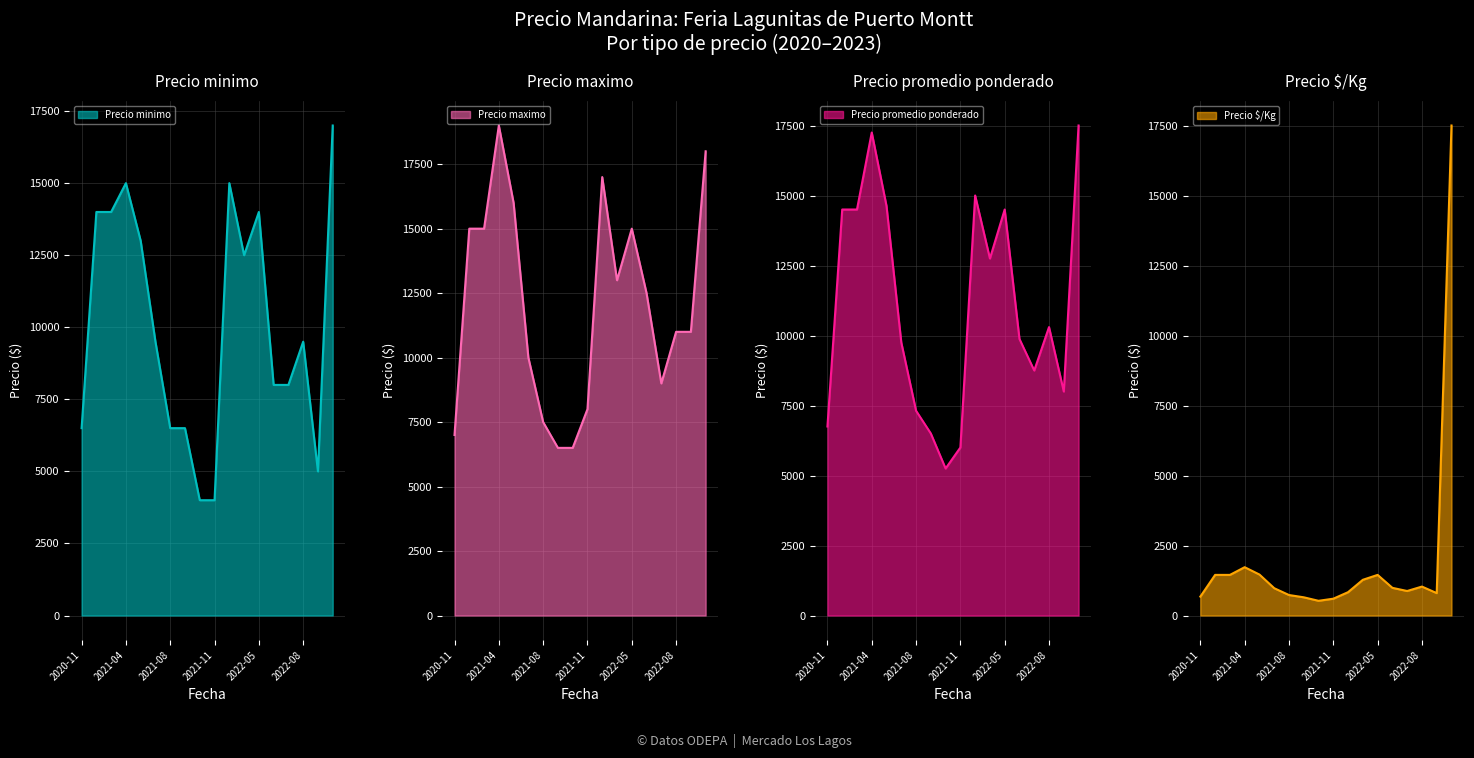

What is the total value across all series at 2022-08?

31833